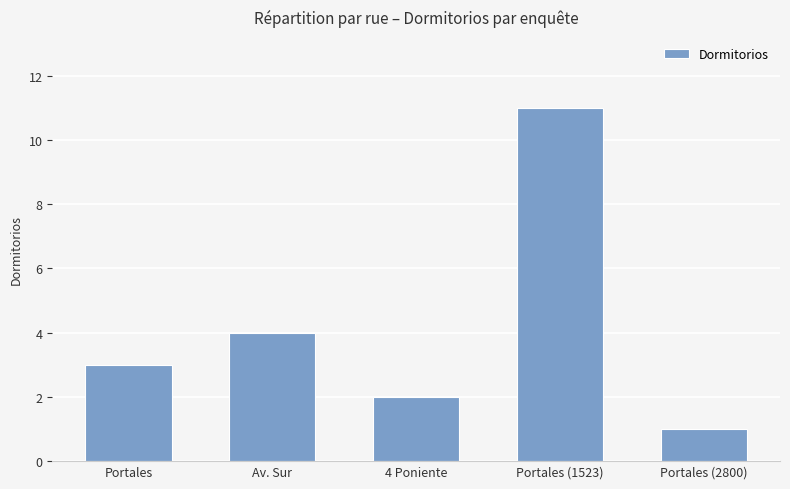

Count the number of categories in the chart.

5